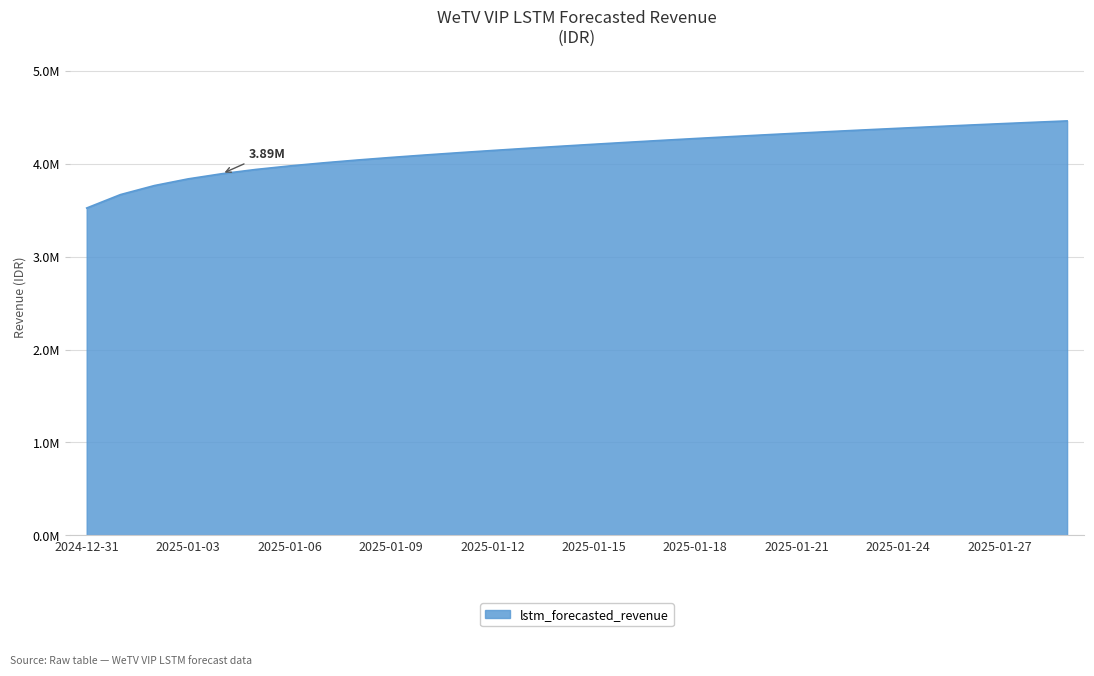

Rank the categories by value from lowest to highest.

2024-12-31, 2025-01-01, 2025-01-02, 2025-01-03, 2025-01-04, 2025-01-05, 2025-01-06, 2025-01-07, 2025-01-08, 2025-01-09, 2025-01-10, 2025-01-11, 2025-01-12, 2025-01-13, 2025-01-14, 2025-01-15, 2025-01-16, 2025-01-17, 2025-01-18, 2025-01-19, 2025-01-20, 2025-01-21, 2025-01-22, 2025-01-23, 2025-01-24, 2025-01-25, 2025-01-26, 2025-01-27, 2025-01-28, 2025-01-29